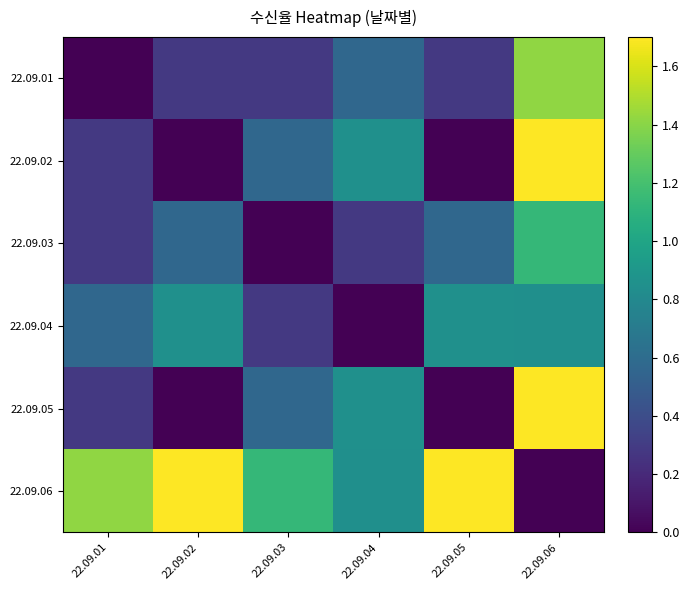

Rank the series by their maximum value, from lowest to highest.

22.09.04, 22.09.03, 22.09.01, 22.09.02, 22.09.05, 22.09.06